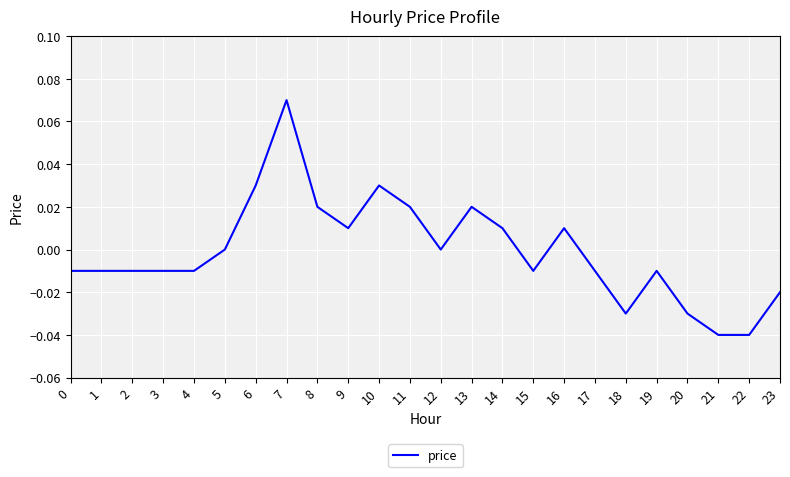

True or false: there are more than 2 points higher than both neighbors.

True